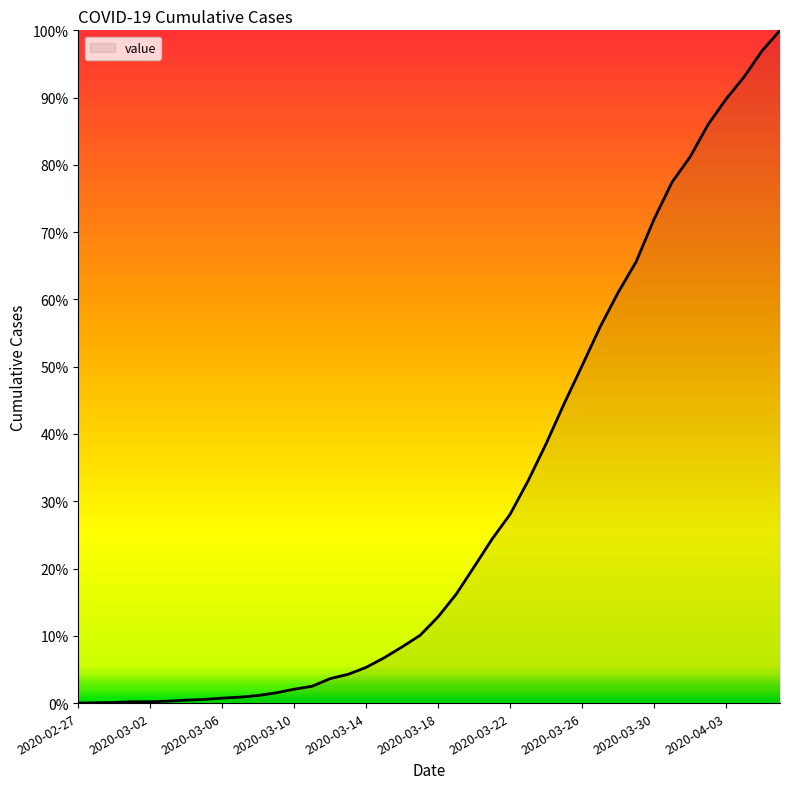

What is the maximum value shown in the chart?

100.0